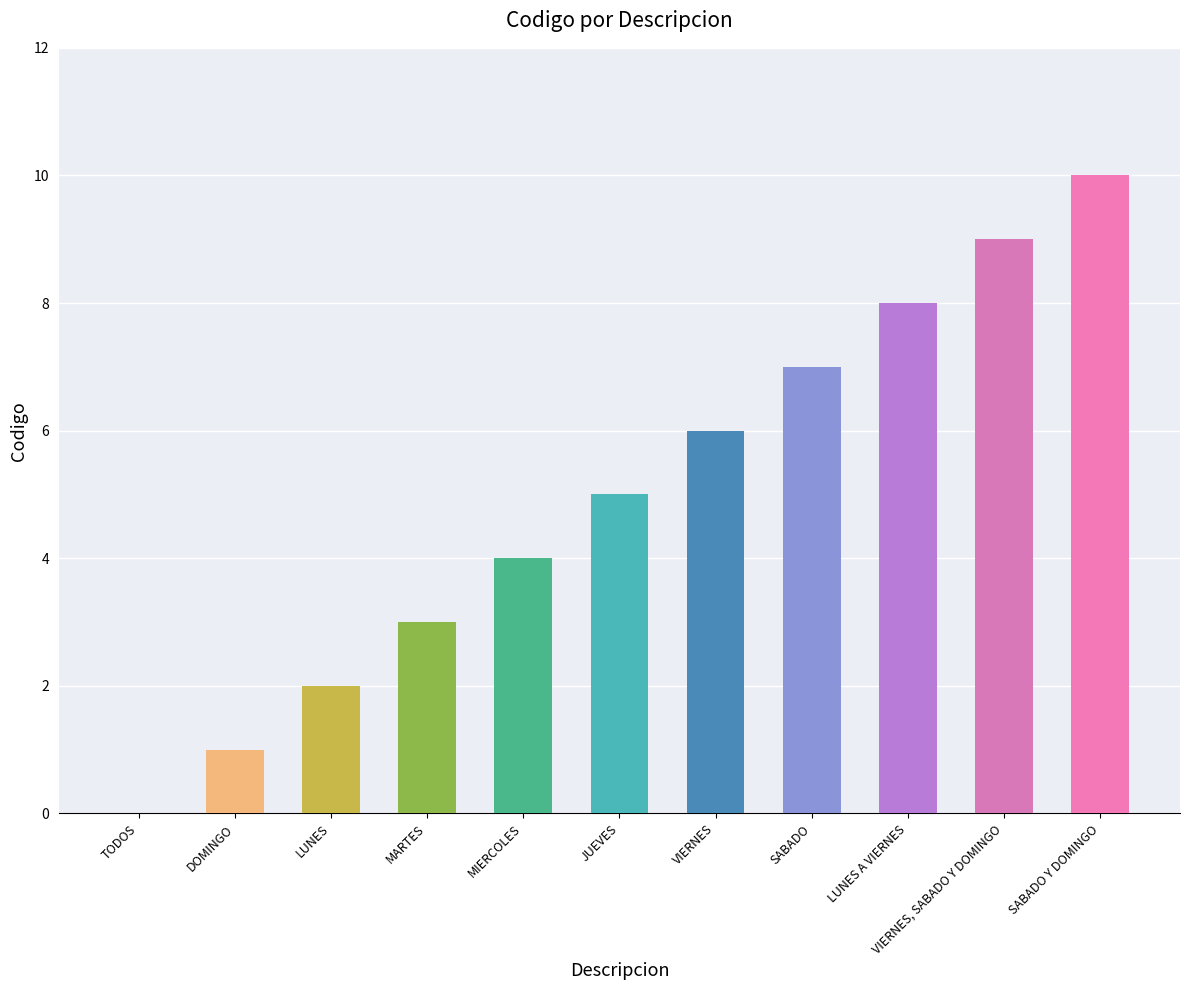

Which has a higher value, VIERNES, SABADO Y DOMINGO or SABADO Y DOMINGO?

SABADO Y DOMINGO